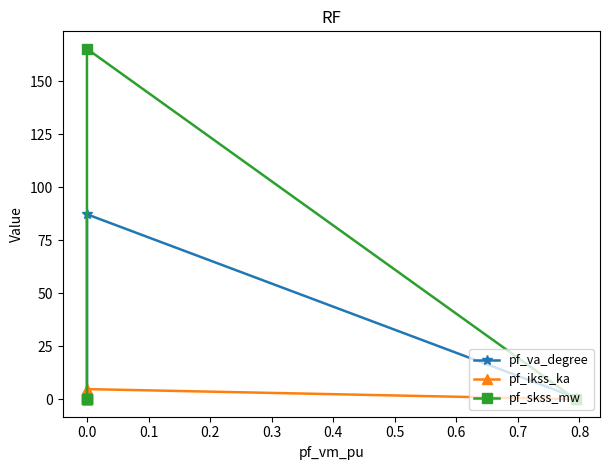

True or false: pf_ikss_ka and pf_skss_mw intersect in this chart.

False